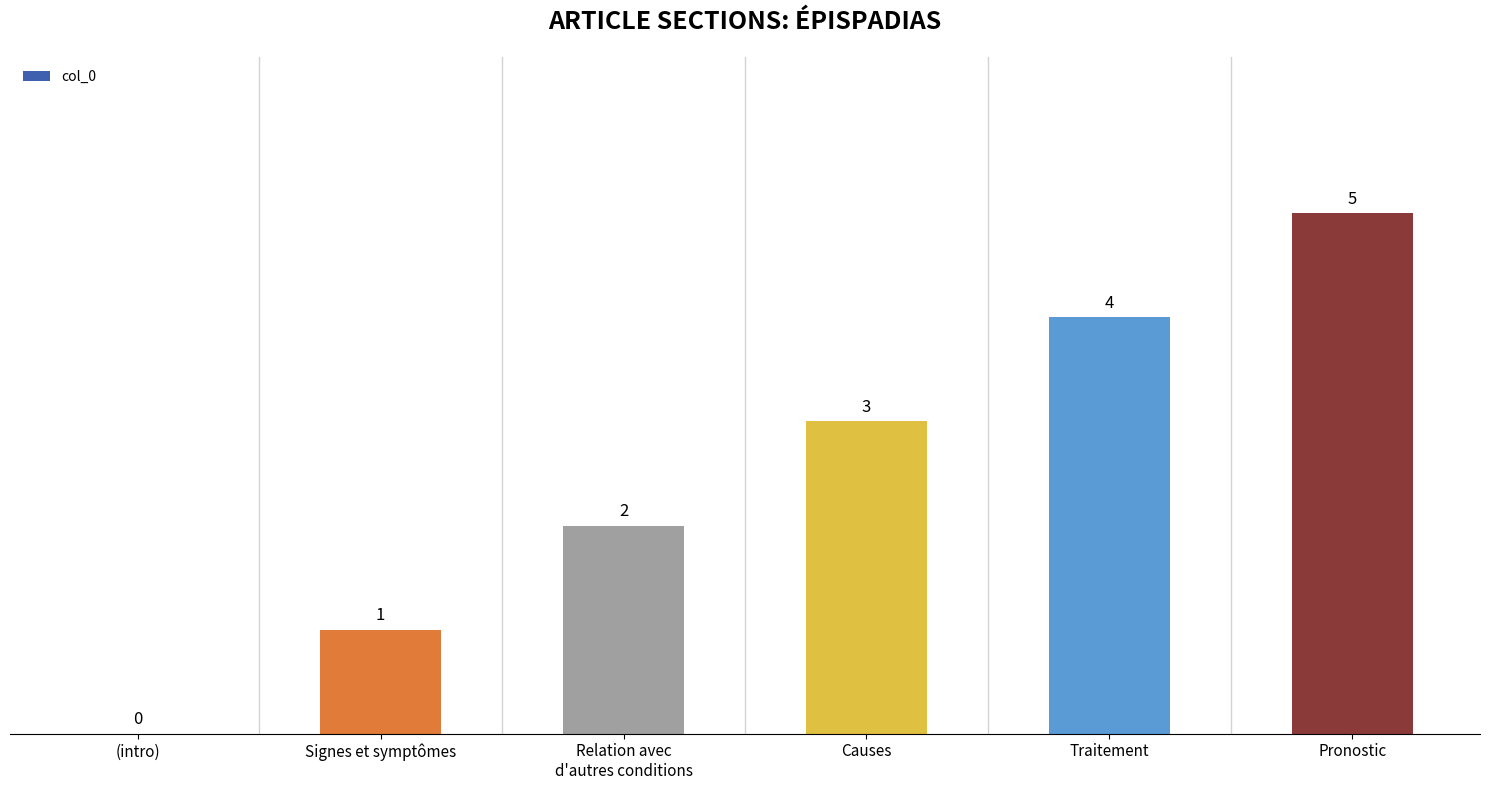

Reading left to right, what are all the values shown in this chart?

0	1	2	3	4	5